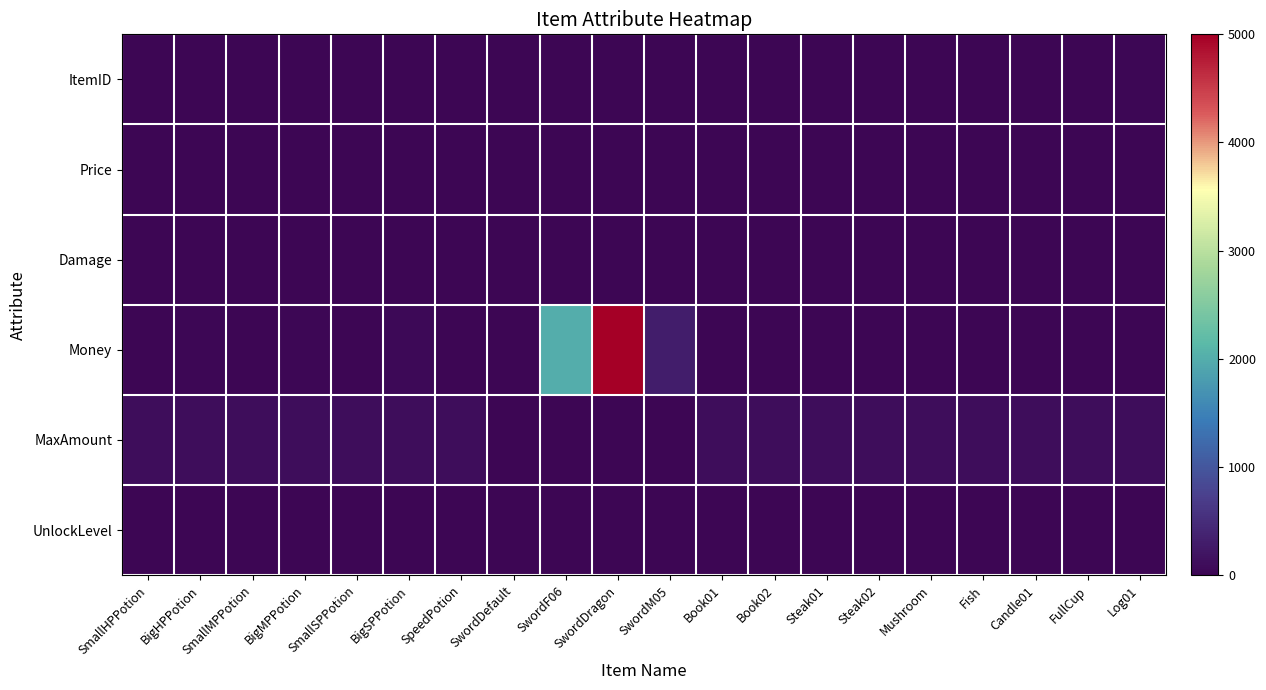

List the series in order of their peak value, lowest first.

Damage, UnlockLevel, Price, ItemID, MaxAmount, Money